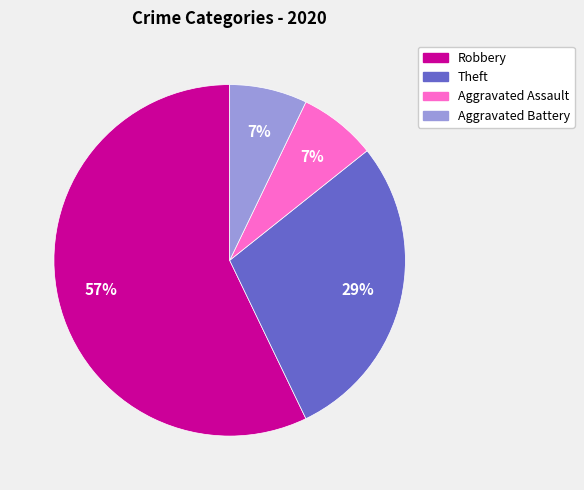

Count the number of slices in the pie.

4